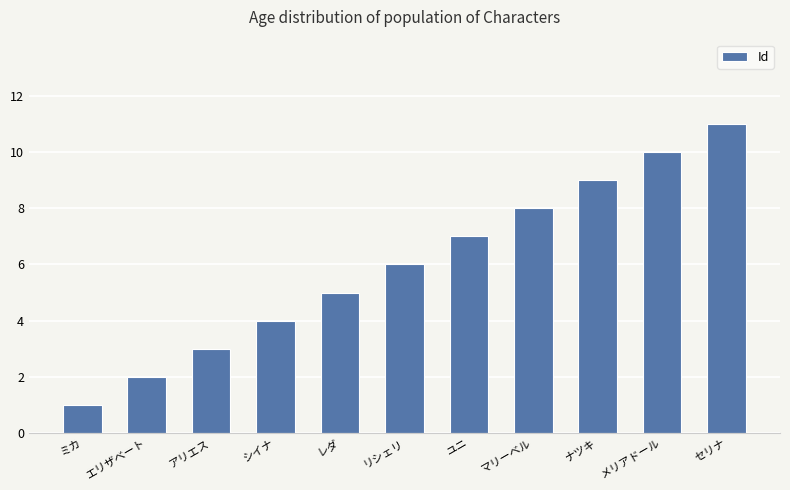

What is the label of the 3rd bar from the left?

アリエス